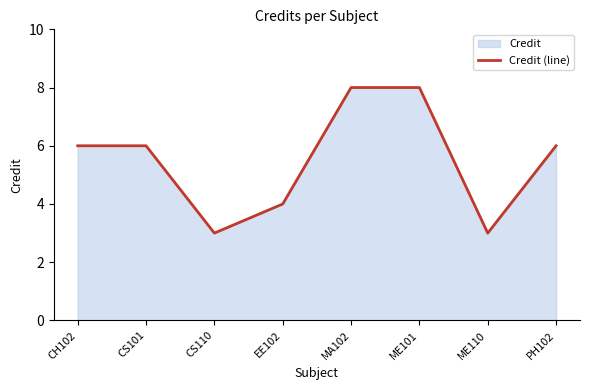

Approximately how many times larger is the value at EE102 compared to CS101?

0.7